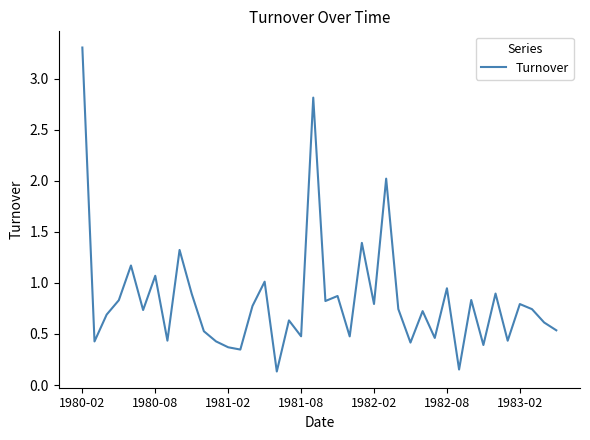

What is the maximum value shown in the chart?

3.3